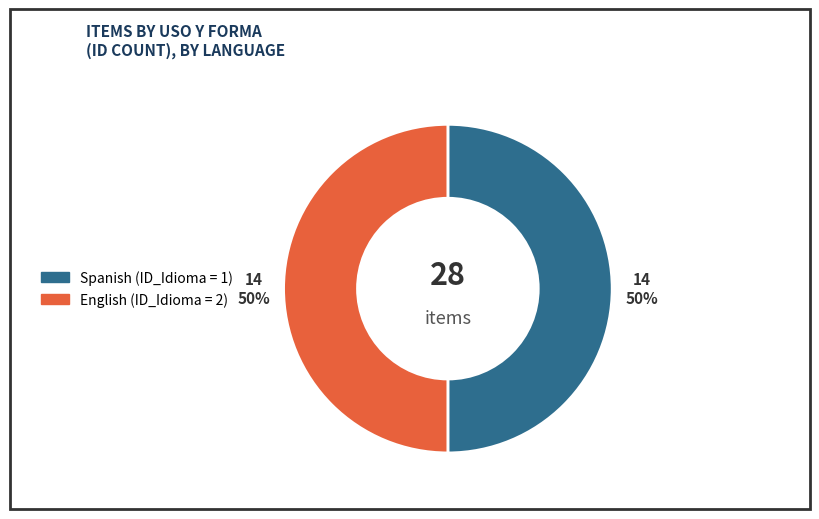

How many segments does this pie chart have?

2